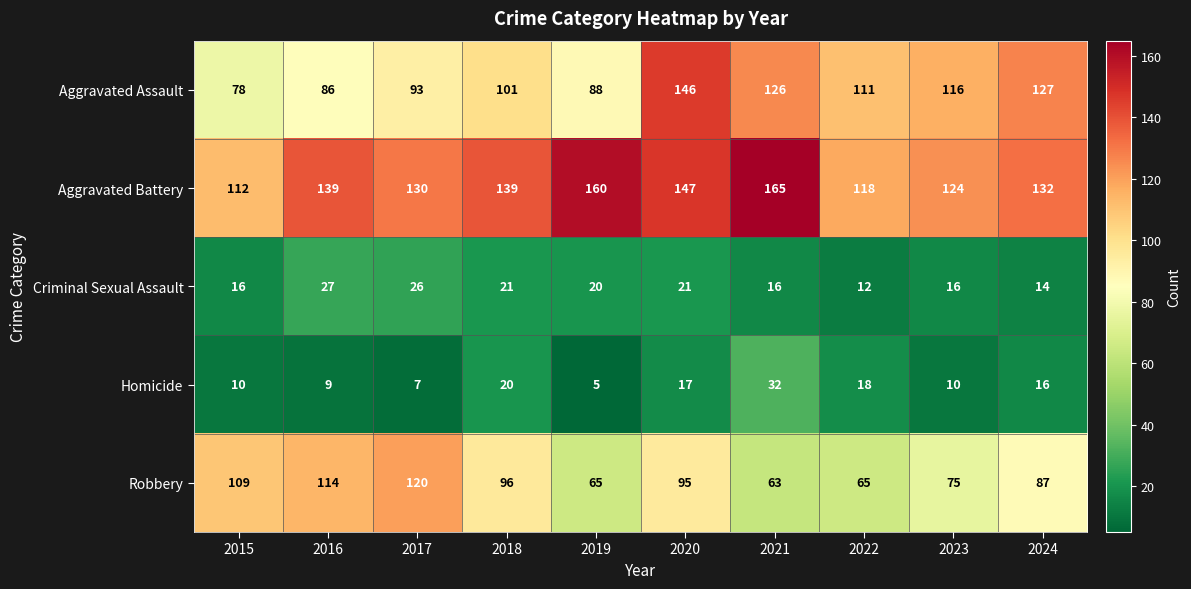

What is the difference between the maximum and second lowest values in the Aggravated Assault series?

60